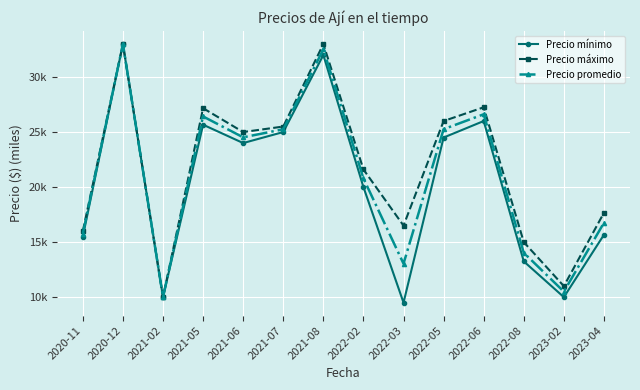

Reading left to right, what are all the values shown in this chart?

Precio mínimo: 2020-11=15.5	2020-12=33.0	2021-02=10.0	2021-05=25.7	2021-06=24.0	2021-07=25.0	2021-08=32.0	2022-02=20.0	2022-03=9.5	2022-05=24.5	2022-06=26.0	2022-08=13.2	2023-02=10.0	2023-04=15.7
Precio máximo: 2020-11=16.0	2020-12=33.0	2021-02=10.0	2021-05=27.2	2021-06=25.0	2021-07=25.5	2021-08=33.0	2022-02=21.6	2022-03=16.5	2022-05=26.0	2022-06=27.2	2022-08=15.0	2023-02=11.0	2023-04=17.7
Precio promedio: 2020-11=15.8	2020-12=33.0	2021-02=10.0	2021-05=26.4	2021-06=24.5	2021-07=25.2	2021-08=32.5	2022-02=20.8	2022-03=13.0	2022-05=25.3	2022-06=26.6	2022-08=14.0	2023-02=10.5	2023-04=16.8